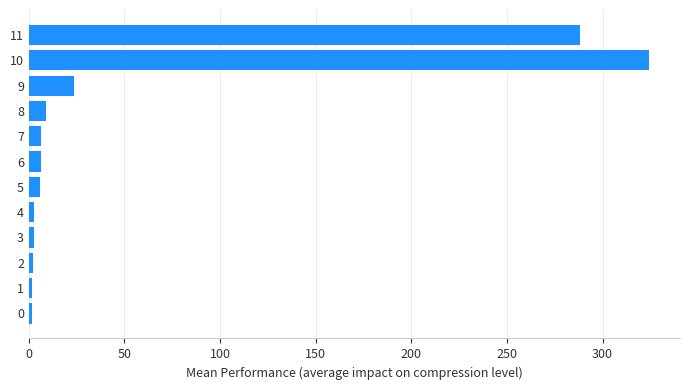

What is the greatest value displayed?

324.3